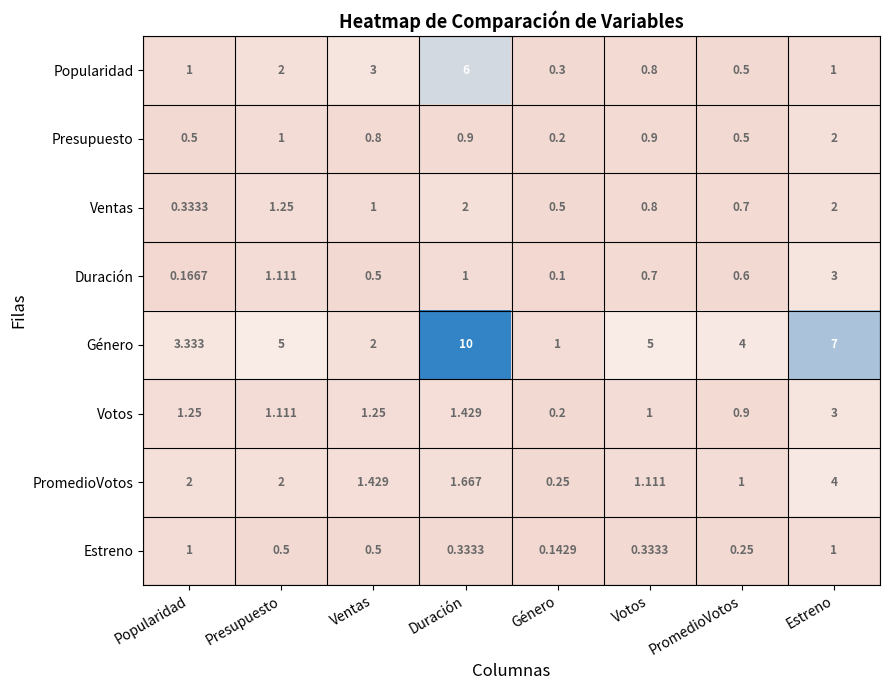

What is the smallest value displayed?

0.1